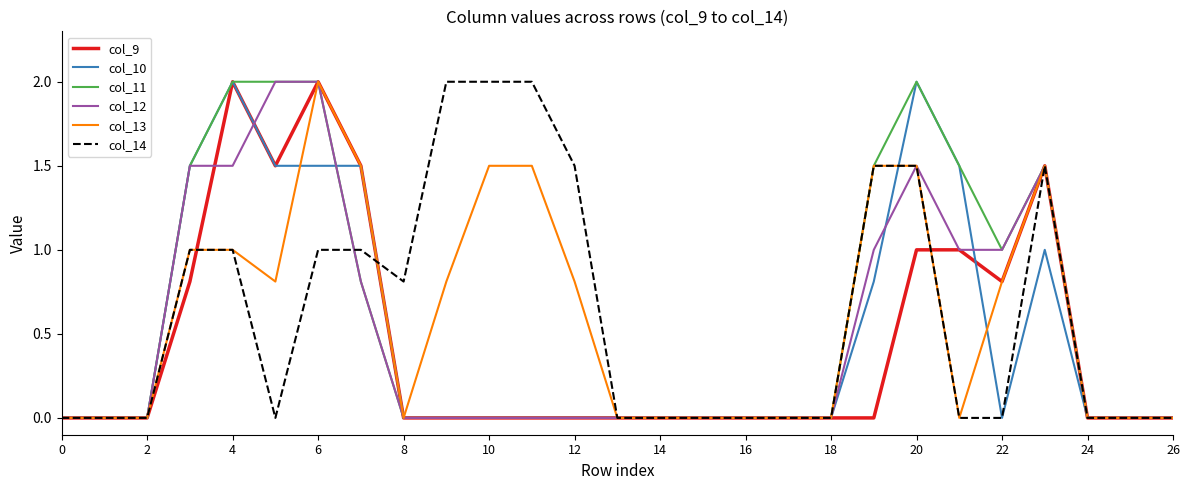

What is the sum of all col_12 values?

13.8